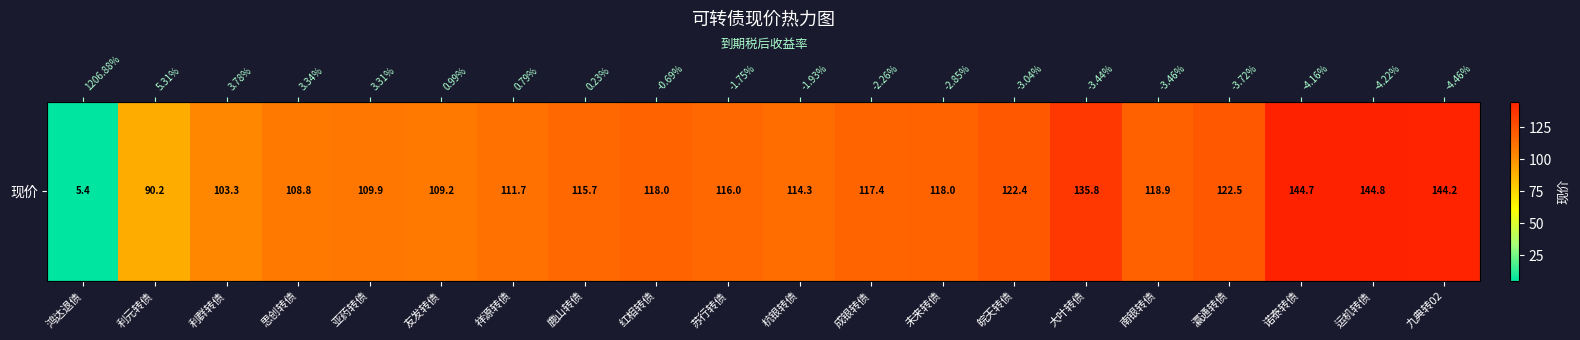

What is the sum of all values?

2271.1